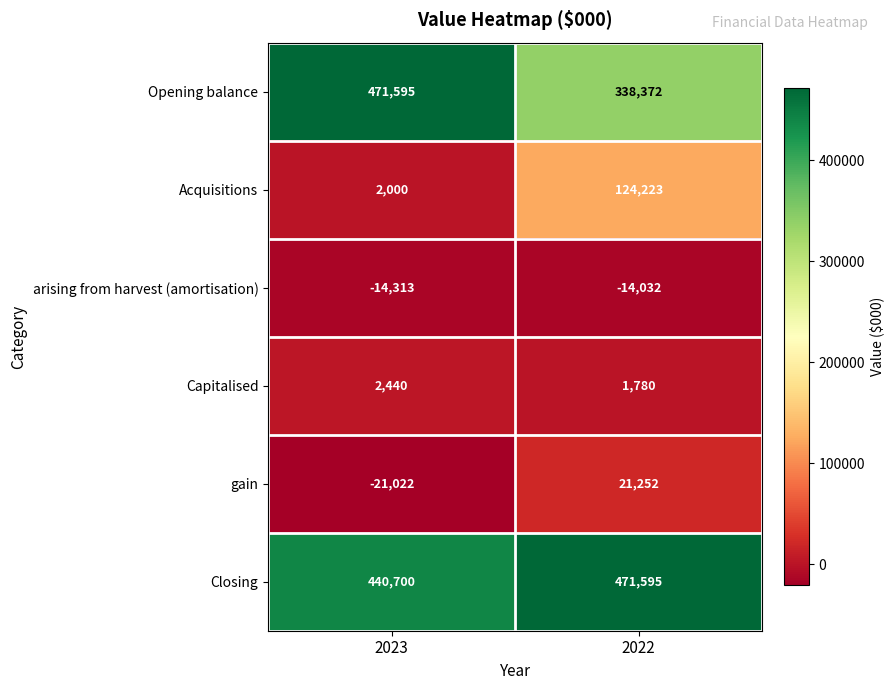

Reading right to left, what are all the values shown in this chart?

Opening balance: 338372	471595
Acquisitions: 124223	2000
arising from harvest (amortisation): -14032	-14313
Capitalised: 1780	2440
gain: 21252	-21022
Closing: 471595	440700